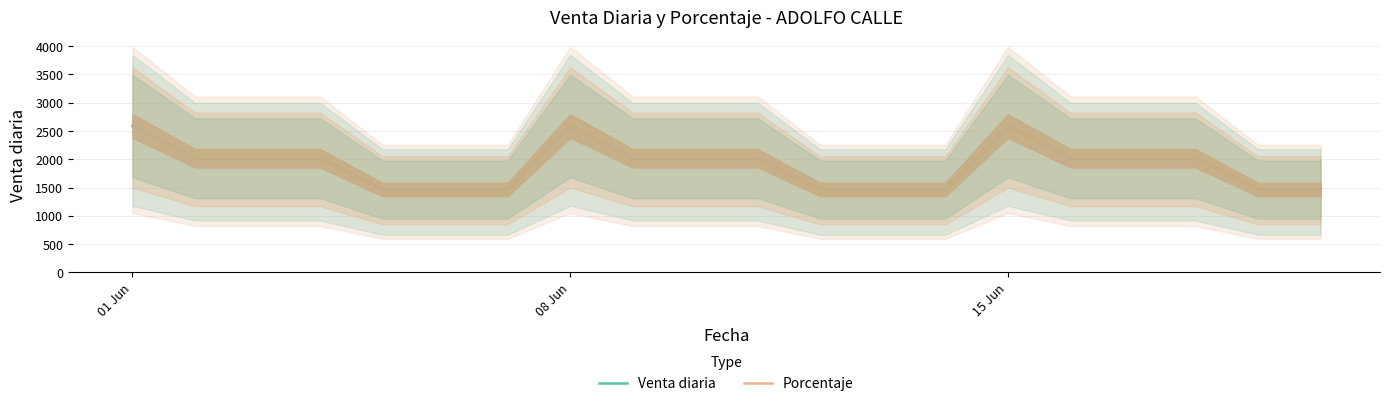

The value of Venta diaria at 9 is 2666.5. True or false?

False